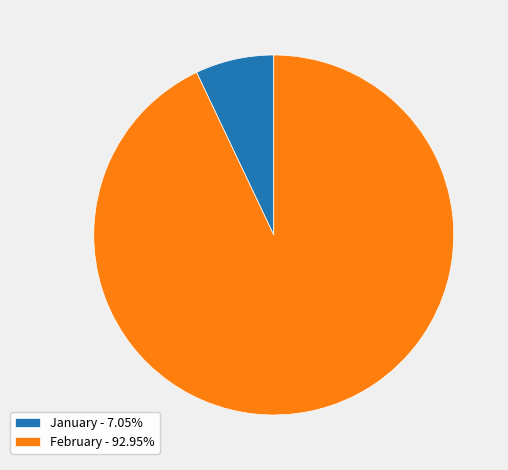

Does January - 7.05% account for over 50% of the chart?

No